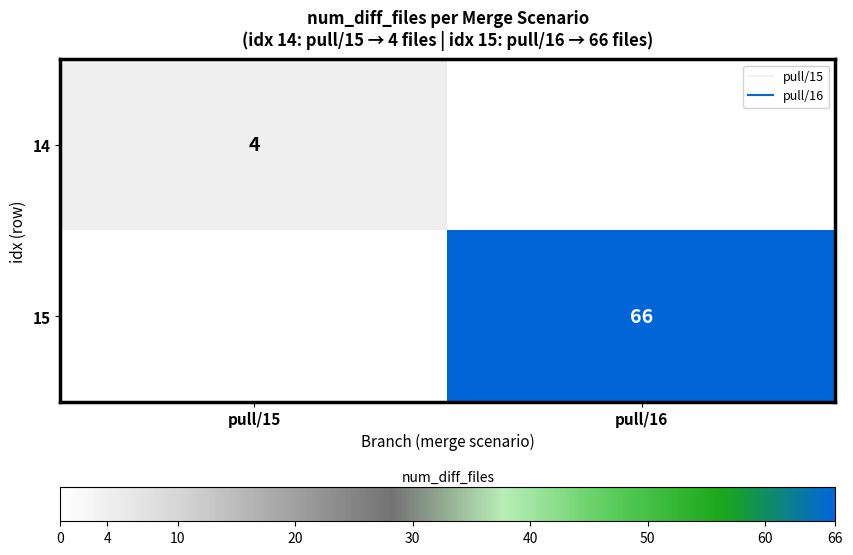

The 15 series shows 0 at pull/15. True or false?

True